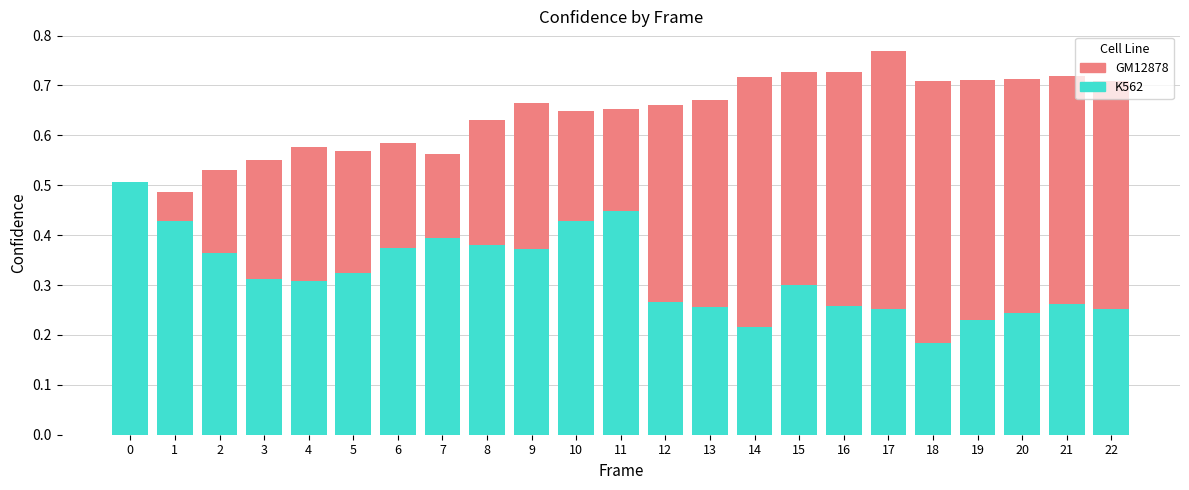

What is the difference between the second highest and second lowest values in the GM12878 series?

0.2